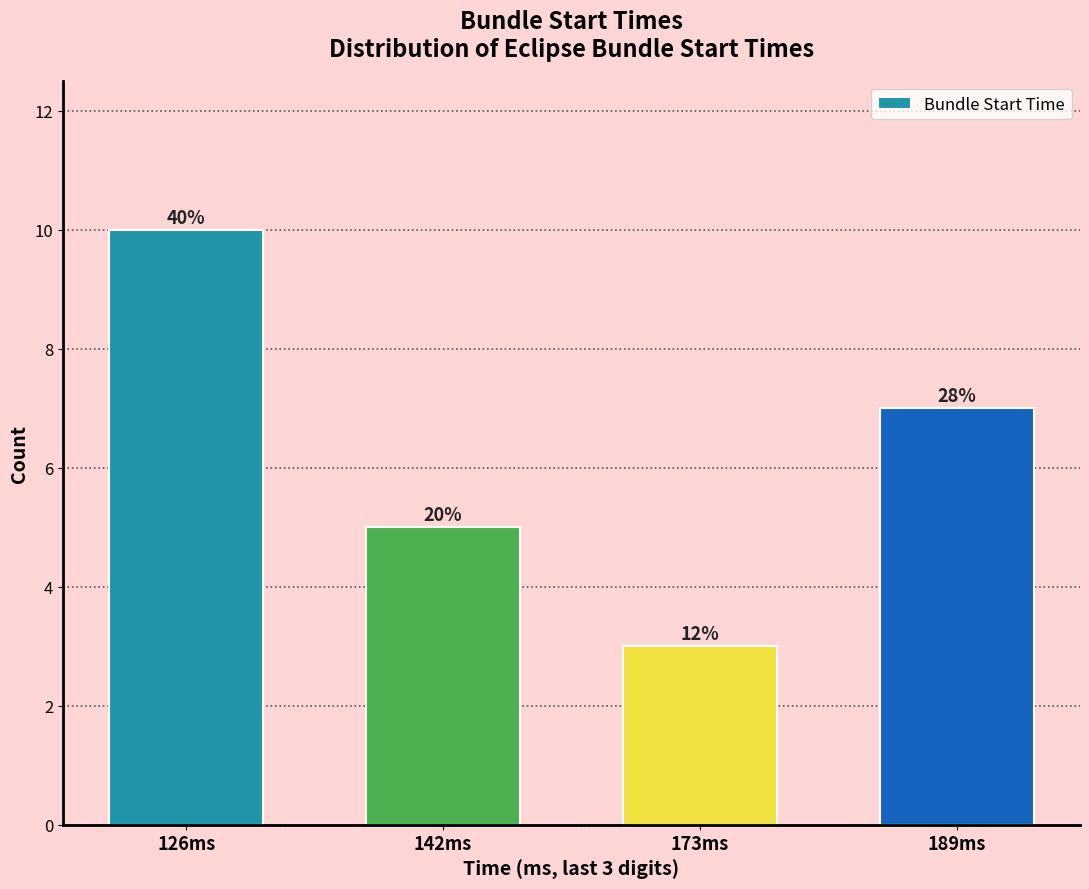

Are the bars horizontal?

No